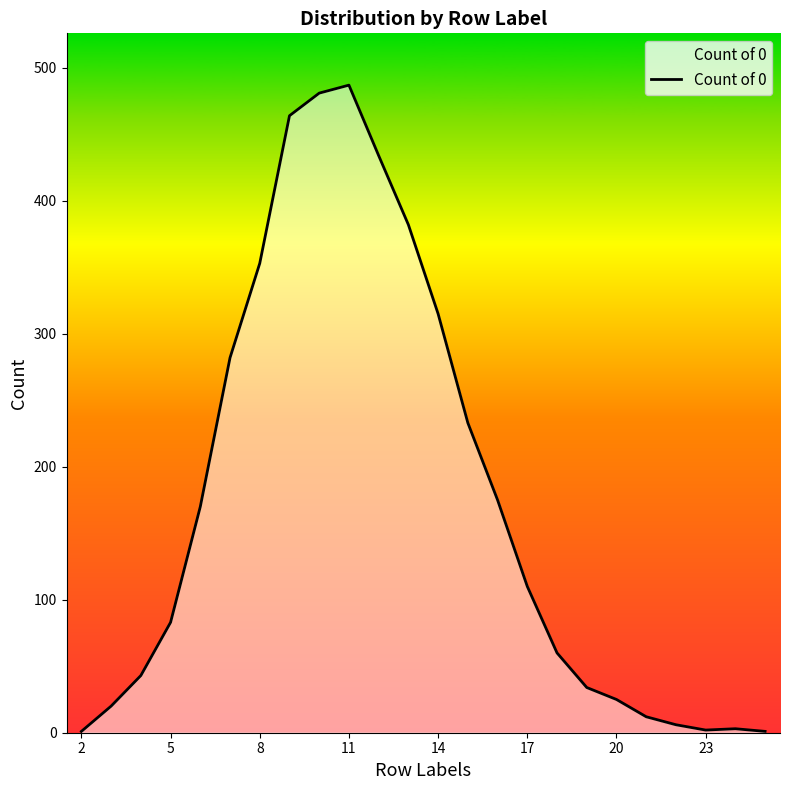

What is the greatest value displayed?

487